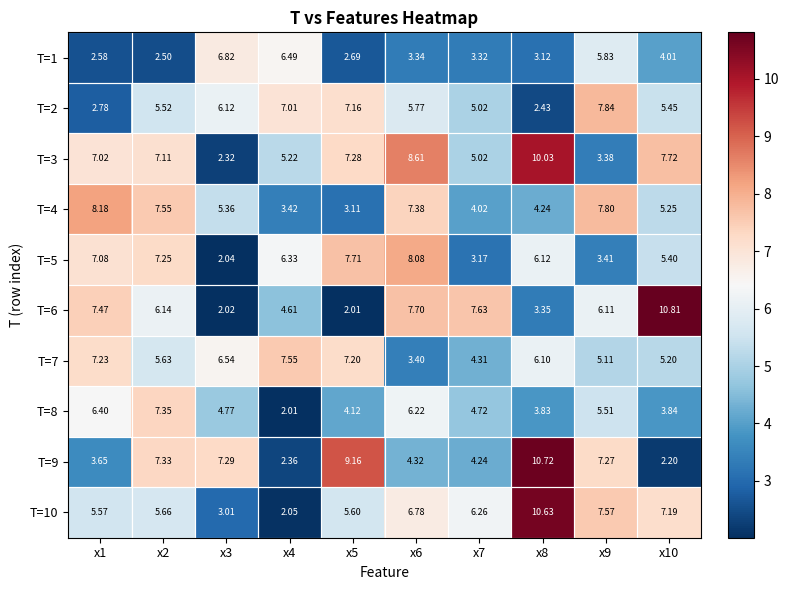

Is the value of T=2 at x1 greater than the value of T=9 at x6?

No